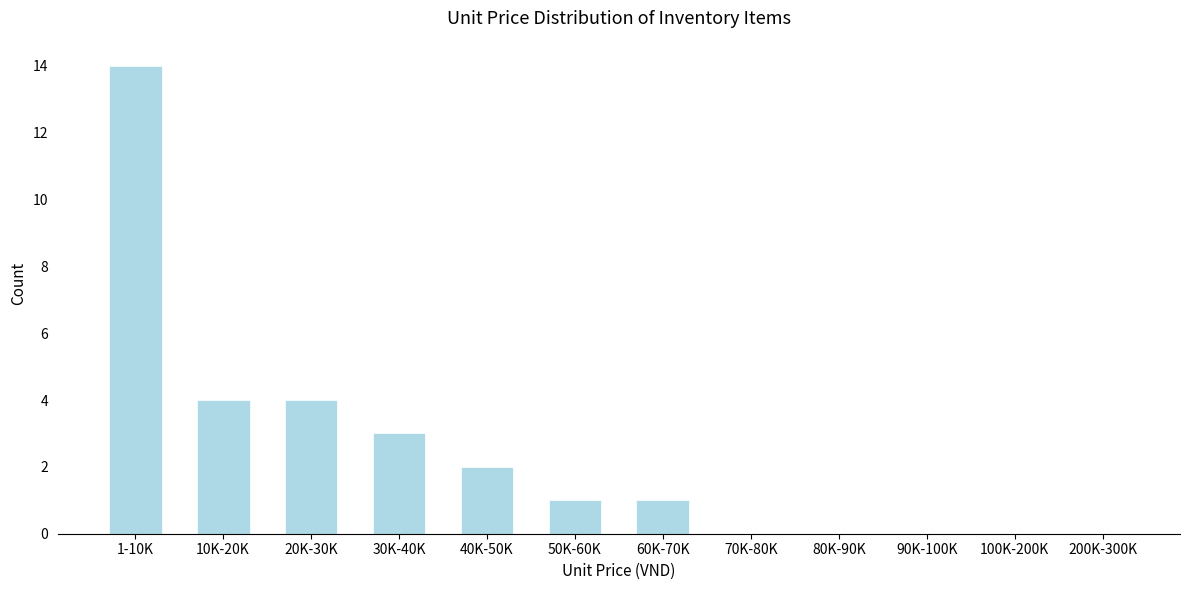

Reading left to right, list all the values displayed in this chart.

1-10K=14	10K-20K=4	20K-30K=4	30K-40K=3	40K-50K=2	50K-60K=1	60K-70K=1	70K-80K=0	80K-90K=0	90K-100K=0	100K-200K=0	200K-300K=0